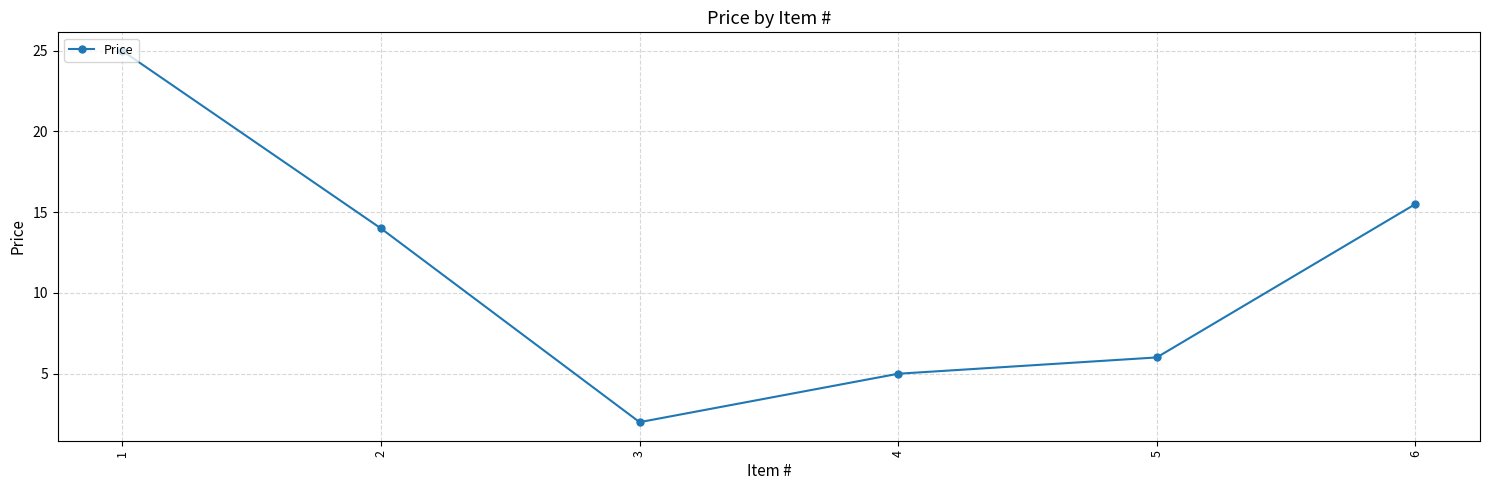

Reading left to right, transcribe all the data shown in this chart.

25.0	14.0	2.0	5.0	6.0	15.5